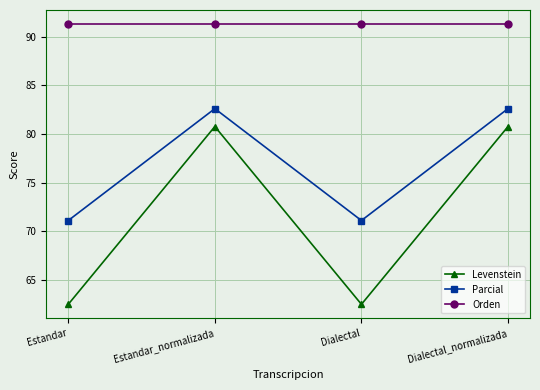

What is the maximum value for Levenstein?

80.8